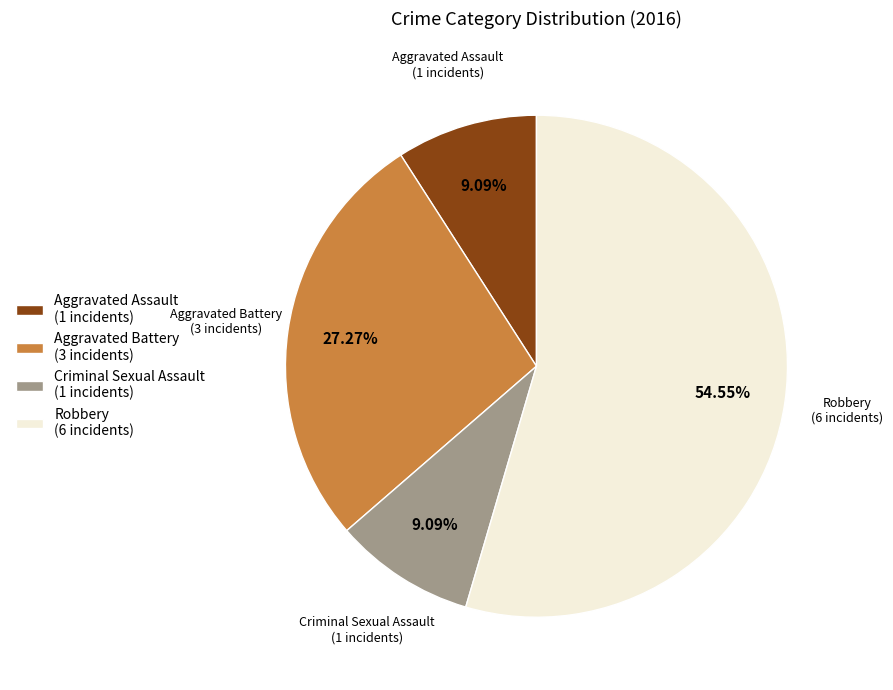

To the nearest percent, what is the average slice percentage?

25%